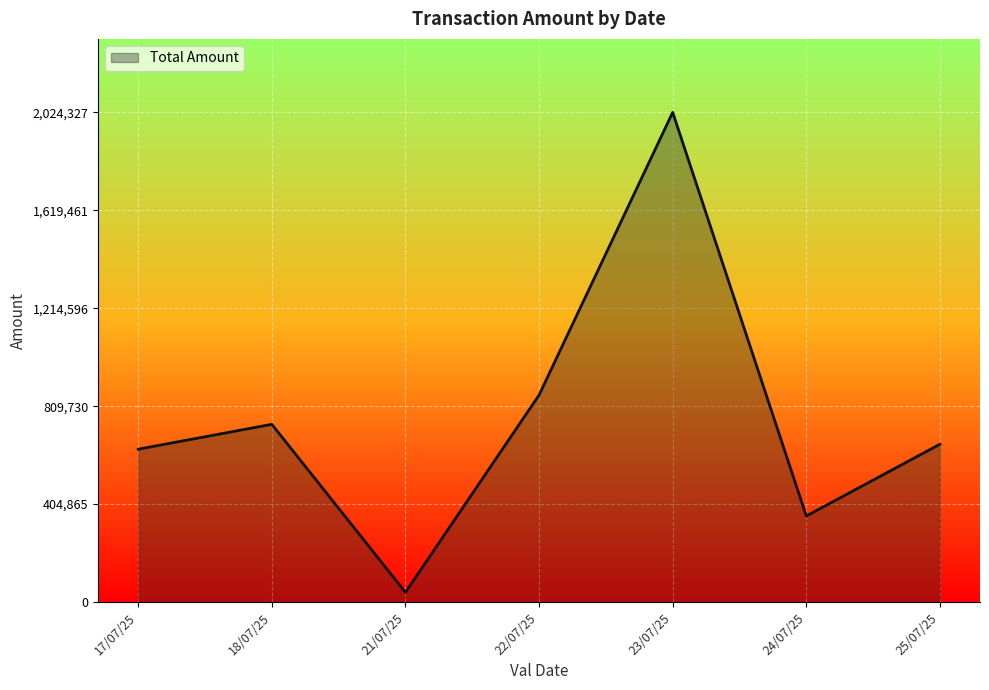

At which category does the chart reach its minimum across all series?

21/07/25